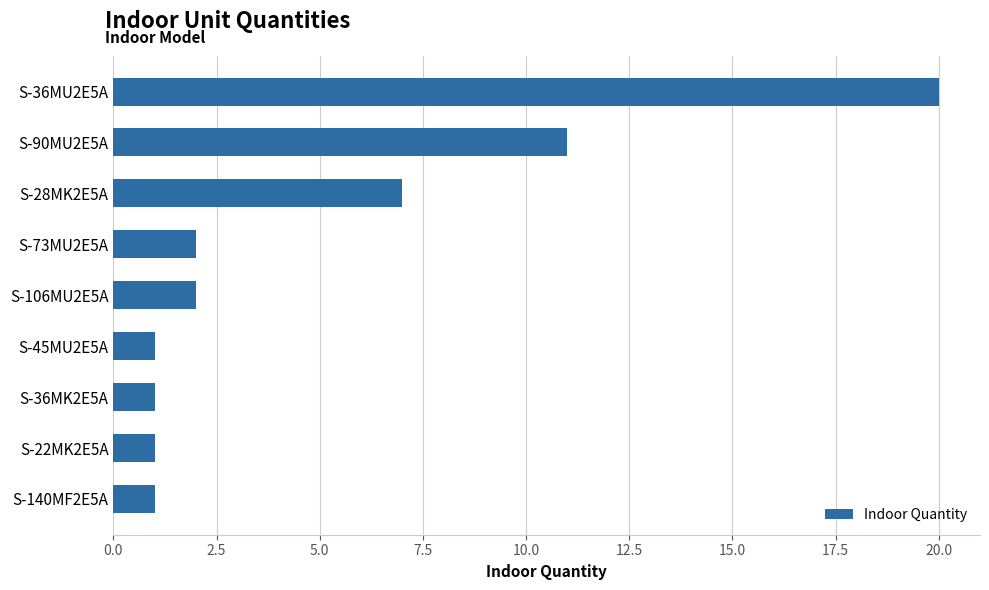

Reading bottom to top, extract all data points from this chart.

1	1	1	1	2	2	7	11	20